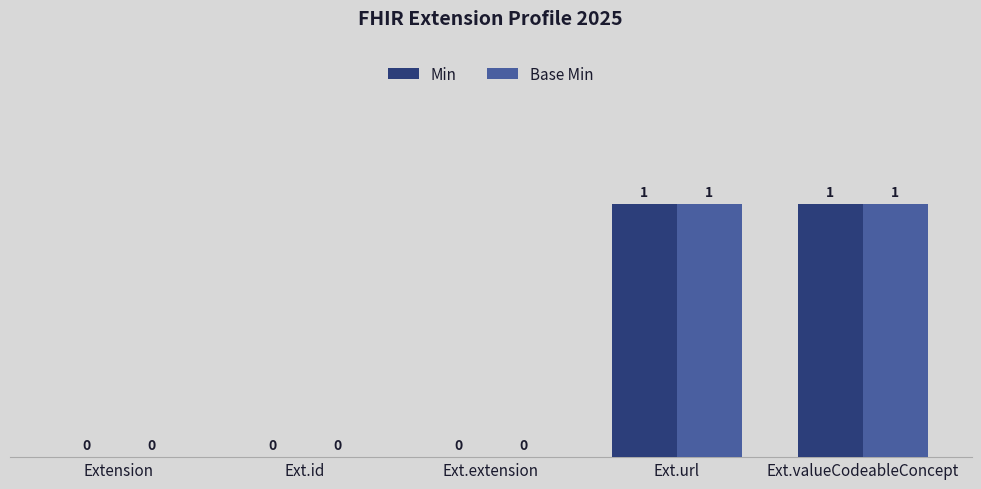

Read the Base Min value at Ext.valueCodeableConcept.

1